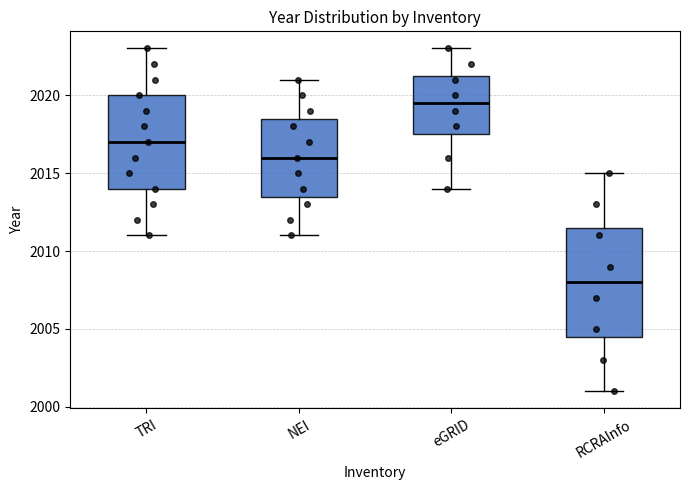

Reading left to right, read every box against the y-axis: the position of its median line, the range the box covers, and the ends of its whiskers. The values are not printed on the chart, so give them approximately, as read against the axis.

TRI: median 2017.0, box 2014.0 to 2020.0, whiskers 2011.0 to 2023.0
NEI: median 2016.0, box 2013.5 to 2018.5, whiskers 2011.0 to 2021.0
eGRID: median 2019.5, box 2017.5 to 2021.5, whiskers 2014.0 to 2023.0
RCRAInfo: median 2008.0, box 2004.5 to 2011.5, whiskers 2001.0 to 2015.0